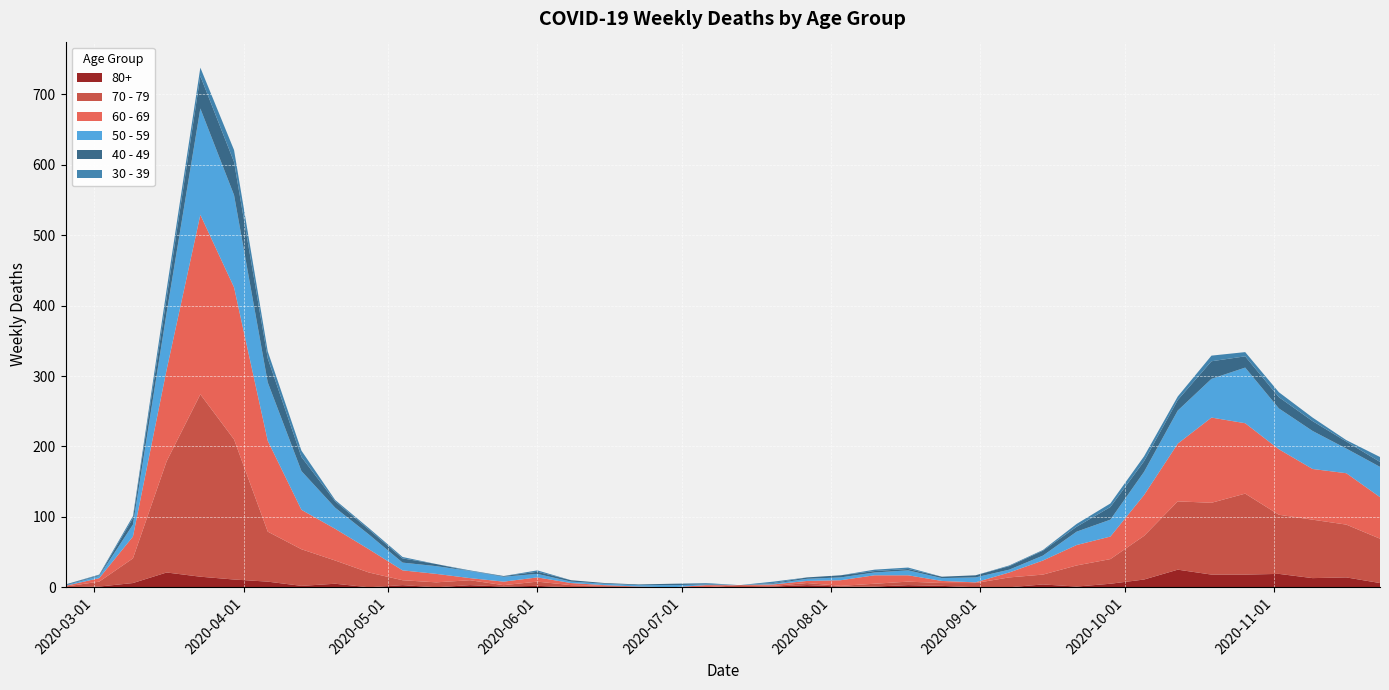

Reading left to right, extract all data points from this chart.

80+: 2020-02-24=0	2020-03-02=1	2020-03-09=6	2020-03-16=21	2020-03-23=15	2020-03-30=11	2020-04-06=8	2020-04-13=2	2020-04-20=5	2020-04-27=0	2020-05-04=3	2020-05-11=0	2020-05-18=3	2020-05-25=1	2020-06-01=2	2020-06-08=0	2020-06-15=1	2020-06-22=0	2020-06-29=0	2020-07-06=0	2020-07-13=0	2020-07-20=1	2020-07-27=3	2020-08-03=1	2020-08-10=1	2020-08-17=3	2020-08-24=2	2020-08-31=0	2020-09-07=0	2020-09-14=4	2020-09-21=1	2020-09-28=5	2020-10-05=11	2020-10-12=25	2020-10-19=18	2020-10-26=18	2020-11-02=19	2020-11-09=13	2020-11-16=14	2020-11-23=6
40 - 49: 2020-02-24=1	2020-03-02=1	2020-03-09=9	2020-03-16=21	2020-03-23=46	2020-03-30=47	2020-04-06=34	2020-04-13=20	2020-04-20=9	2020-04-27=7	2020-05-04=6	2020-05-11=3	2020-05-18=0	2020-05-25=1	2020-06-01=3	2020-06-08=2	2020-06-15=1	2020-06-22=1	2020-06-29=2	2020-07-06=1	2020-07-13=0	2020-07-20=1	2020-07-27=2	2020-08-03=3	2020-08-10=2	2020-08-17=2	2020-08-24=2	2020-08-31=3	2020-09-07=5	2020-09-14=7	2020-09-21=7	2020-09-28=18	2020-10-05=15	2020-10-12=15	2020-10-19=25	2020-10-26=16	2020-11-02=16	2020-11-09=14	2020-11-16=10	2020-11-23=7
30 - 39: 2020-02-24=0	2020-03-02=1	2020-03-09=3	2020-03-16=12	2020-03-23=12	2020-03-30=17	2020-04-06=10	2020-04-13=9	2020-04-20=2	2020-04-27=2	2020-05-04=2	2020-05-11=0	2020-05-18=1	2020-05-25=0	2020-06-01=2	2020-06-08=0	2020-06-15=0	2020-06-22=0	2020-06-29=0	2020-07-06=1	2020-07-13=0	2020-07-20=2	2020-07-27=0	2020-08-03=0	2020-08-10=2	2020-08-17=2	2020-08-24=0	2020-08-31=0	2020-09-07=1	2020-09-14=1	2020-09-21=4	2020-09-28=5	2020-10-05=7	2020-10-12=5	2020-10-19=8	2020-10-26=6	2020-11-02=7	2020-11-09=5	2020-11-16=2	2020-11-23=7
50 - 59: 2020-02-24=1	2020-03-02=3	2020-03-09=17	2020-03-16=81	2020-03-23=151	2020-03-30=131	2020-04-06=83	2020-04-13=55	2020-04-20=30	2020-04-27=21	2020-05-04=11	2020-05-11=11	2020-05-18=10	2020-05-25=7	2020-06-01=5	2020-06-08=2	2020-06-15=2	2020-06-22=2	2020-06-29=3	2020-07-06=1	2020-07-13=0	2020-07-20=1	2020-07-27=3	2020-08-03=4	2020-08-10=4	2020-08-17=7	2020-08-24=4	2020-08-31=7	2020-09-07=4	2020-09-14=7	2020-09-21=19	2020-09-28=24	2020-10-05=33	2020-10-12=47	2020-10-19=55	2020-10-26=79	2020-11-02=58	2020-11-09=54	2020-11-16=35	2020-11-23=43
60 - 69: 2020-02-24=1	2020-03-02=5	2020-03-09=31	2020-03-16=130	2020-03-23=255	2020-03-30=216	2020-04-06=129	2020-04-13=56	2020-04-20=45	2020-04-27=33	2020-05-04=14	2020-05-11=12	2020-05-18=3	2020-05-25=5	2020-06-01=6	2020-06-08=3	2020-06-15=1	2020-06-22=0	2020-06-29=0	2020-07-06=3	2020-07-13=0	2020-07-20=2	2020-07-27=3	2020-08-03=8	2020-08-10=12	2020-08-17=9	2020-08-24=3	2020-08-31=1	2020-09-07=7	2020-09-14=20	2020-09-21=29	2020-09-28=32	2020-10-05=58	2020-10-12=82	2020-10-19=121	2020-10-26=100	2020-11-02=93	2020-11-09=72	2020-11-16=73	2020-11-23=59
70 - 79: 2020-02-24=1	2020-03-02=7	2020-03-09=35	2020-03-16=158	2020-03-23=259	2020-03-30=199	2020-04-06=71	2020-04-13=52	2020-04-20=33	2020-04-27=21	2020-05-04=7	2020-05-11=7	2020-05-18=7	2020-05-25=2	2020-06-01=6	2020-06-08=3	2020-06-15=1	2020-06-22=1	2020-06-29=0	2020-07-06=0	2020-07-13=3	2020-07-20=1	2020-07-27=3	2020-08-03=1	2020-08-10=4	2020-08-17=5	2020-08-24=4	2020-08-31=6	2020-09-07=14	2020-09-14=14	2020-09-21=30	2020-09-28=35	2020-10-05=62	2020-10-12=97	2020-10-19=102	2020-10-26=115	2020-11-02=84	2020-11-09=83	2020-11-16=75	2020-11-23=63